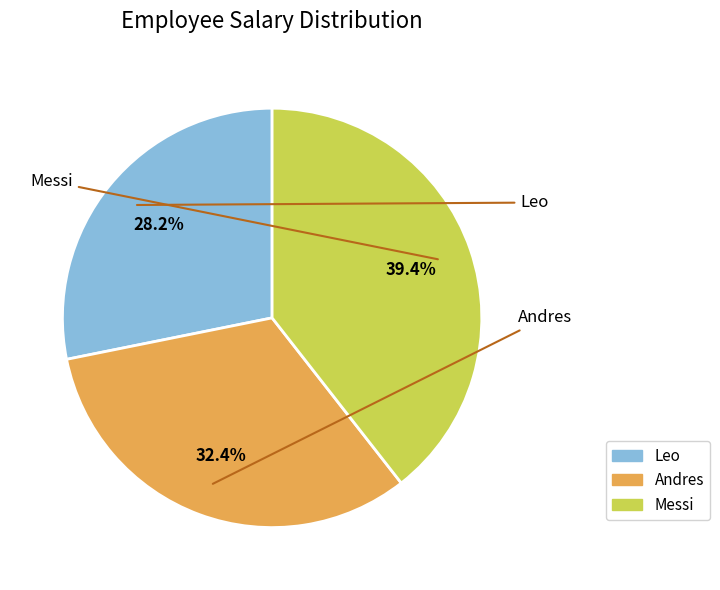

To the nearest percent, what portion does Andres represent?

32%